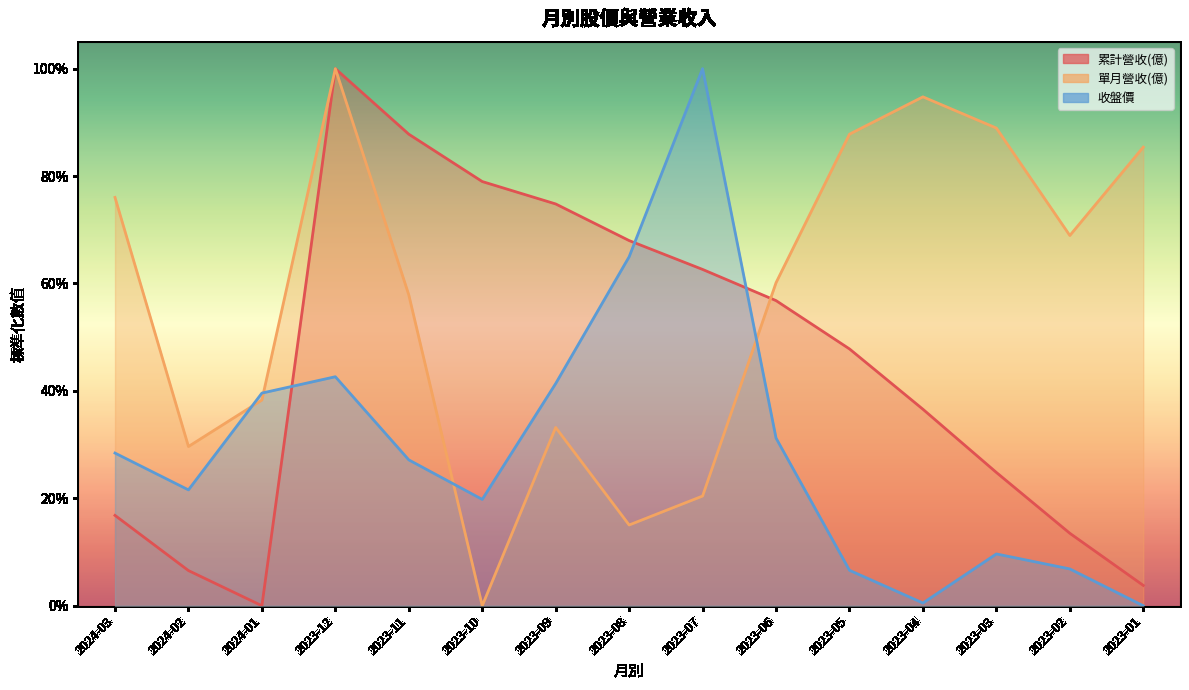

Is it true that 單月營收(億) equals 1.1 at 2023-06?

False